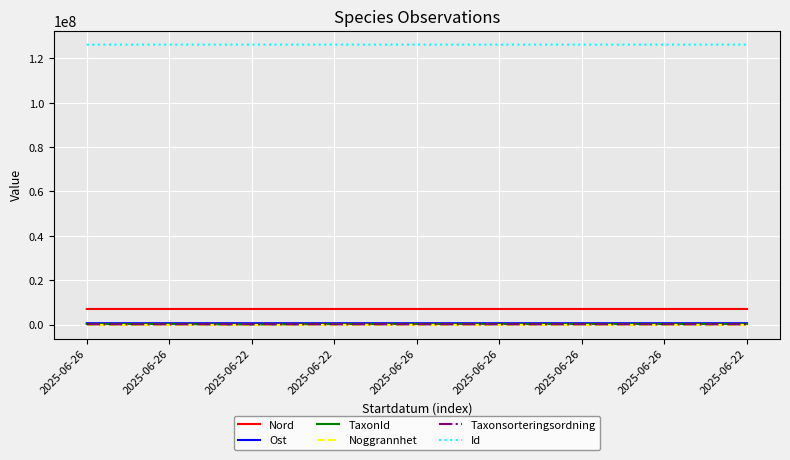

Does the chart have visible grid lines?

Yes